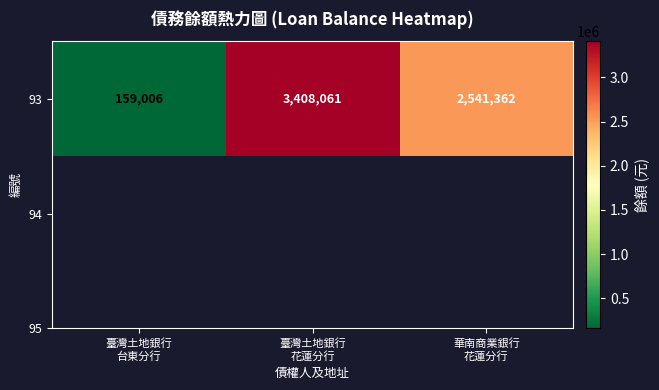

What is the ratio of the value at 臺灣土地銀行
花蓮分行 to the value at 華南商業銀行
花蓮分行?

1.3